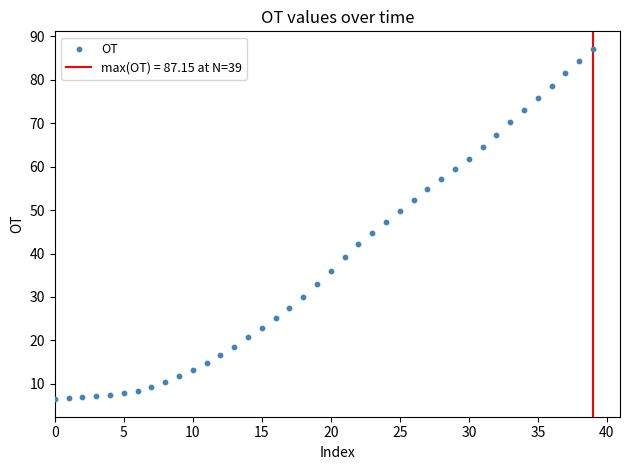

What is the range of Y values (max minus min)?

80.7